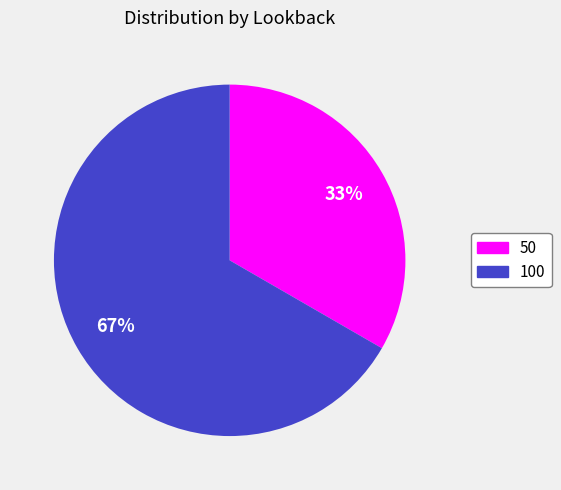

To the nearest percent, what is the average slice percentage?

50%